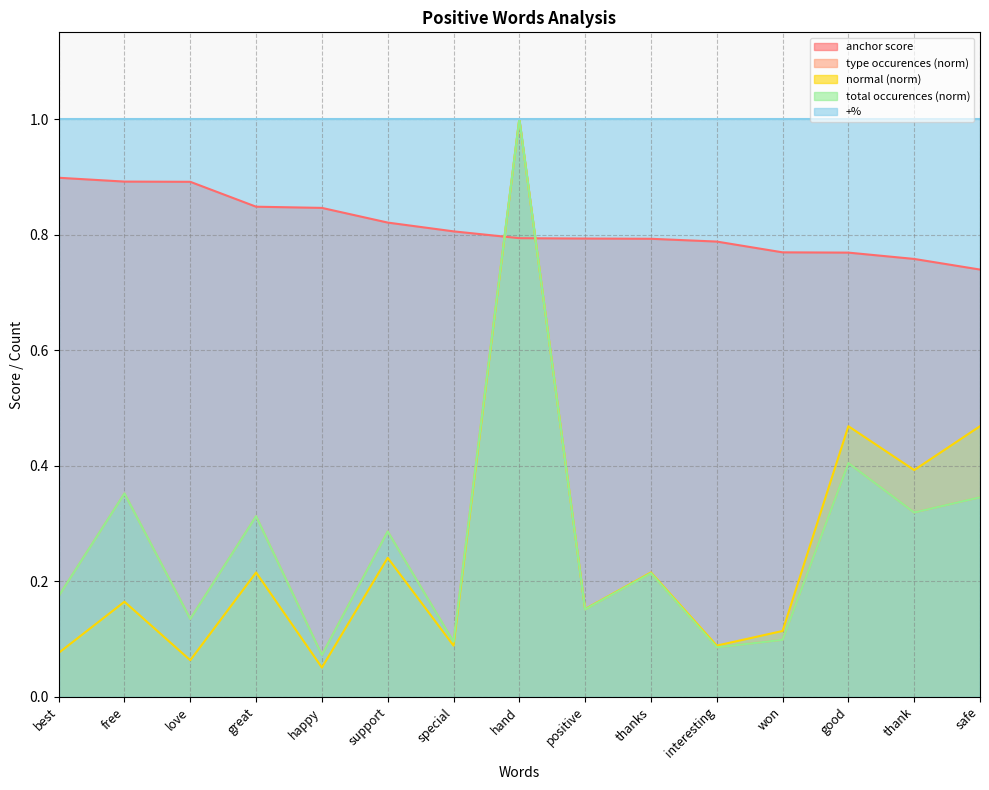

At which label is total occurences closest to 0?

happy